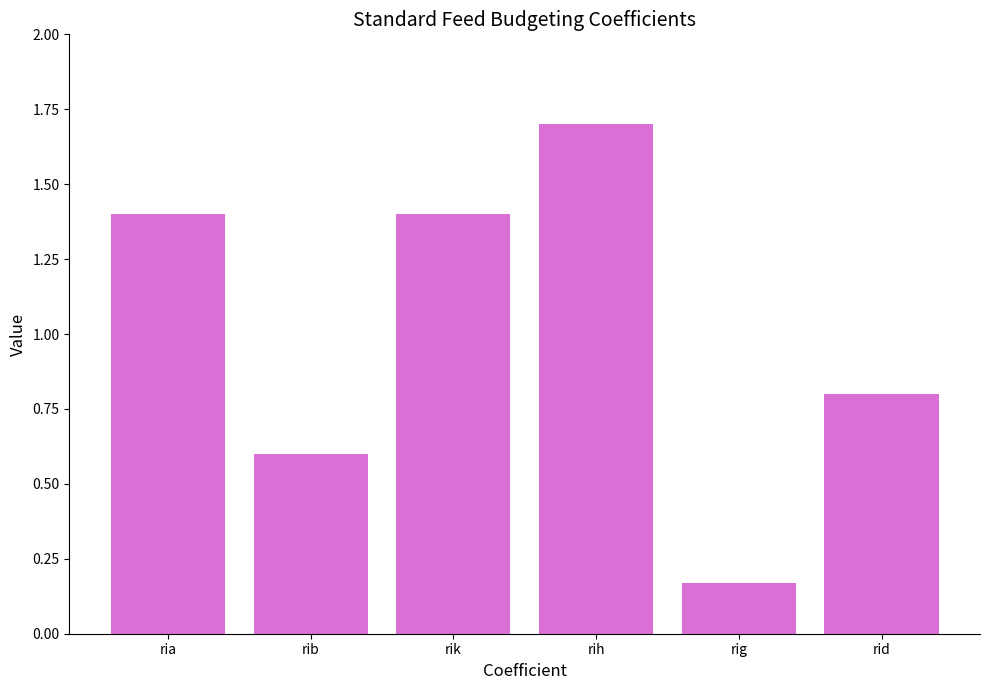

Approximately how many times larger is the value at rid compared to rih?

0.5